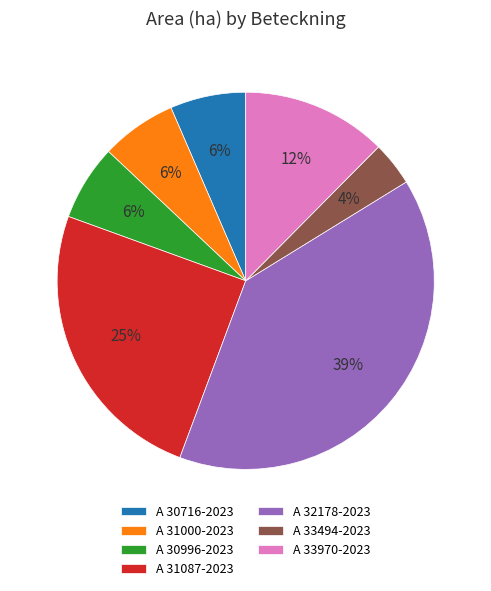

Which category has the smallest portion of the pie?

A 33494-2023